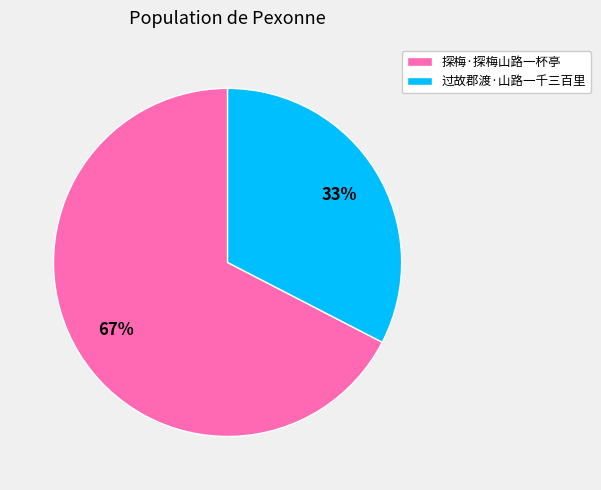

Count the number of slices in the pie.

2